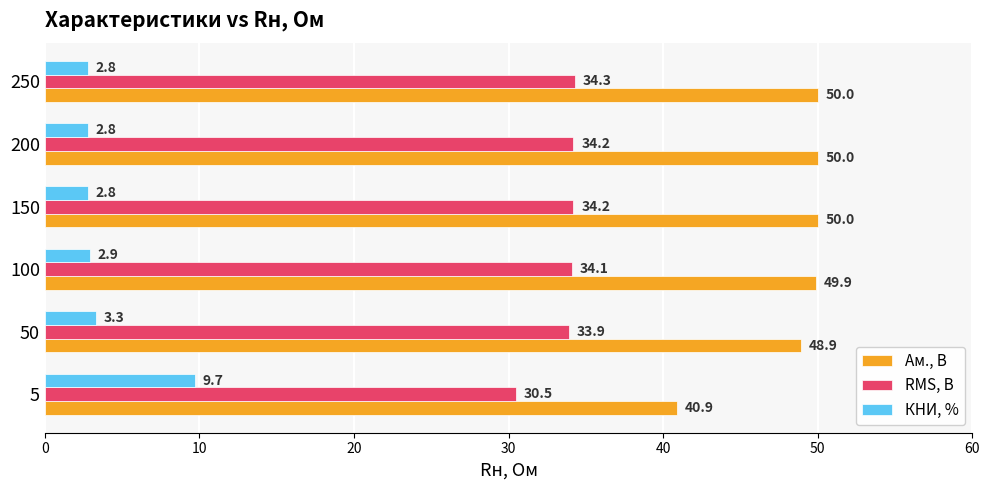

Which series has the widest spread of values?

Ам., В